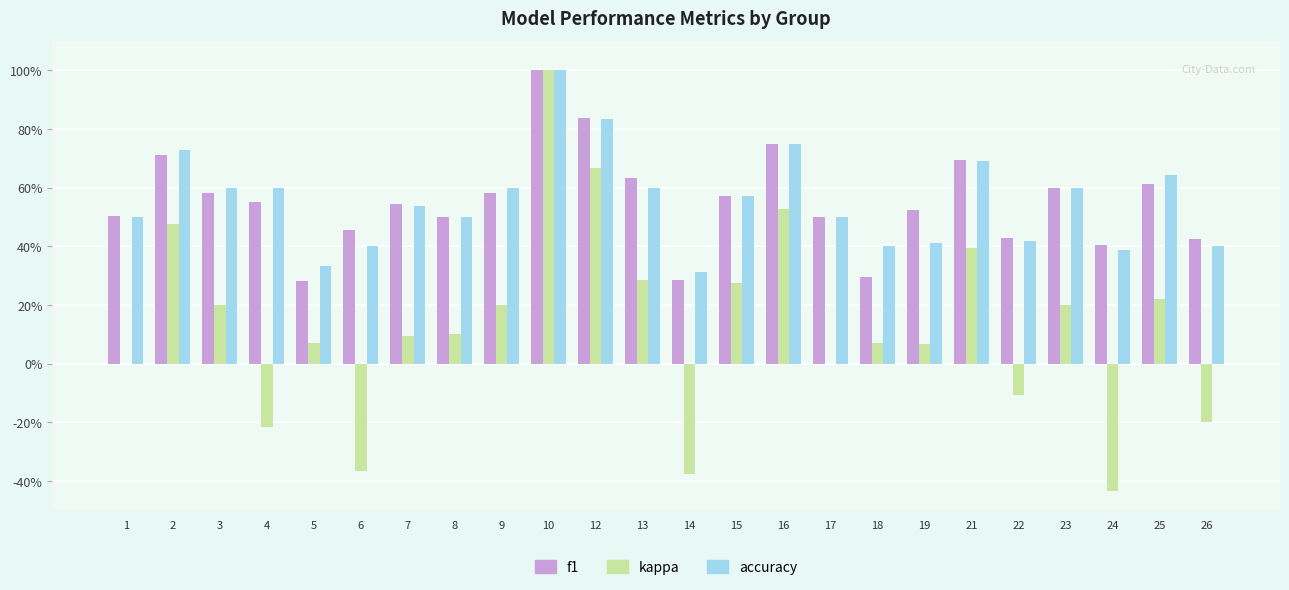

What are all the series names shown in the legend?

f1, kappa, accuracy